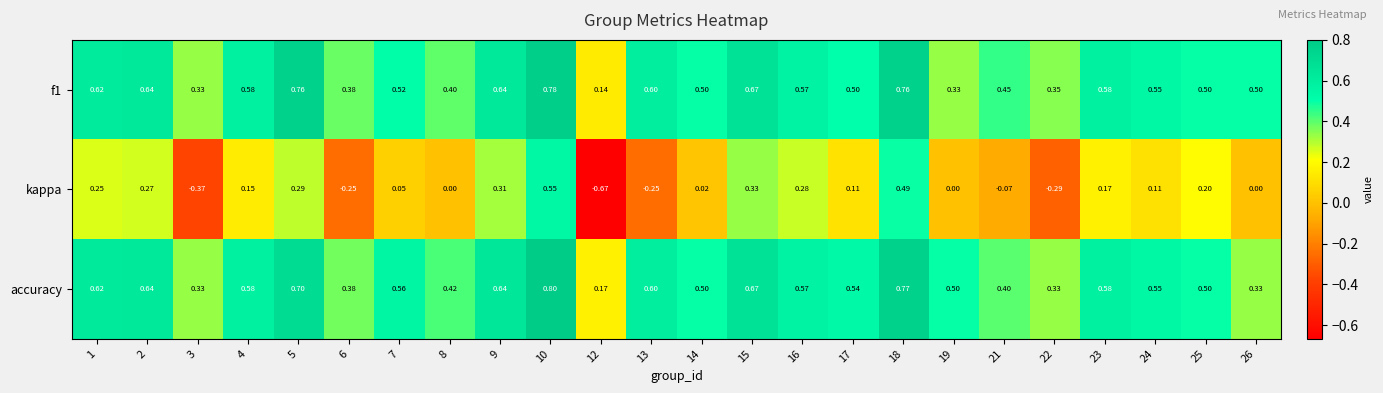

What is the total value across all series at 2?

1.6